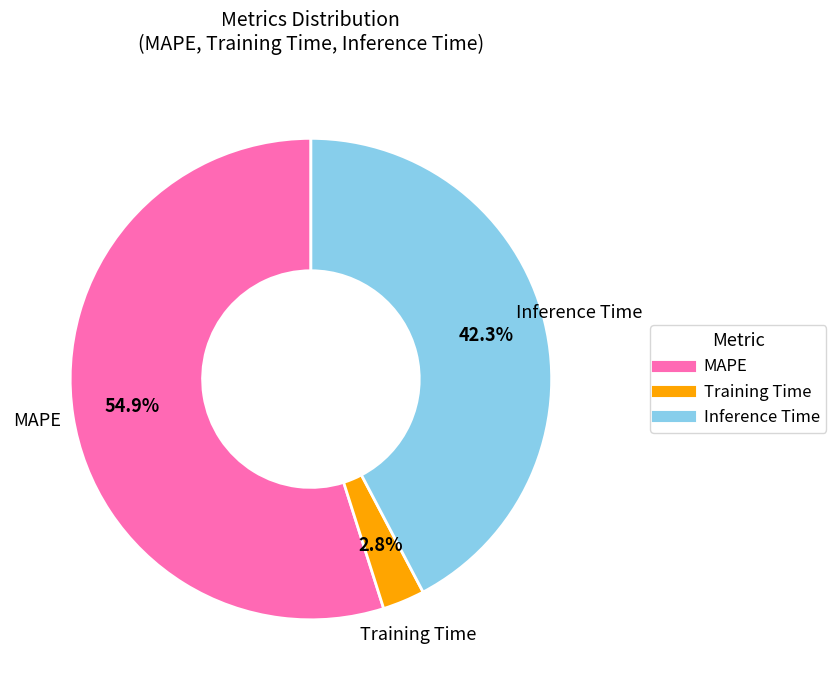

What is the ratio of the value at Inference Time to the value at MAPE?

0.8